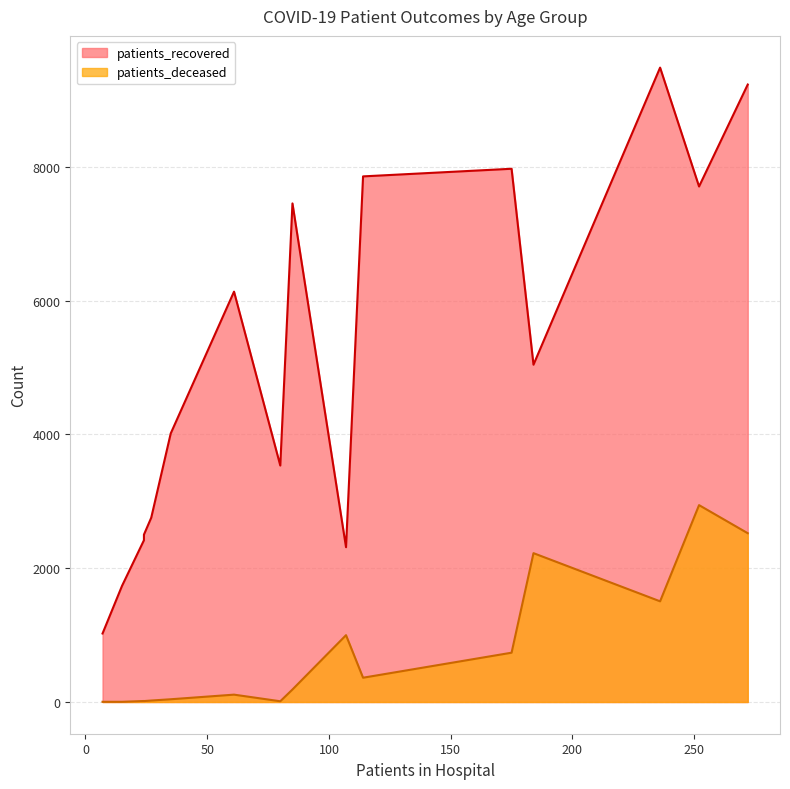

What is the sum of all patients_recovered values?

81174